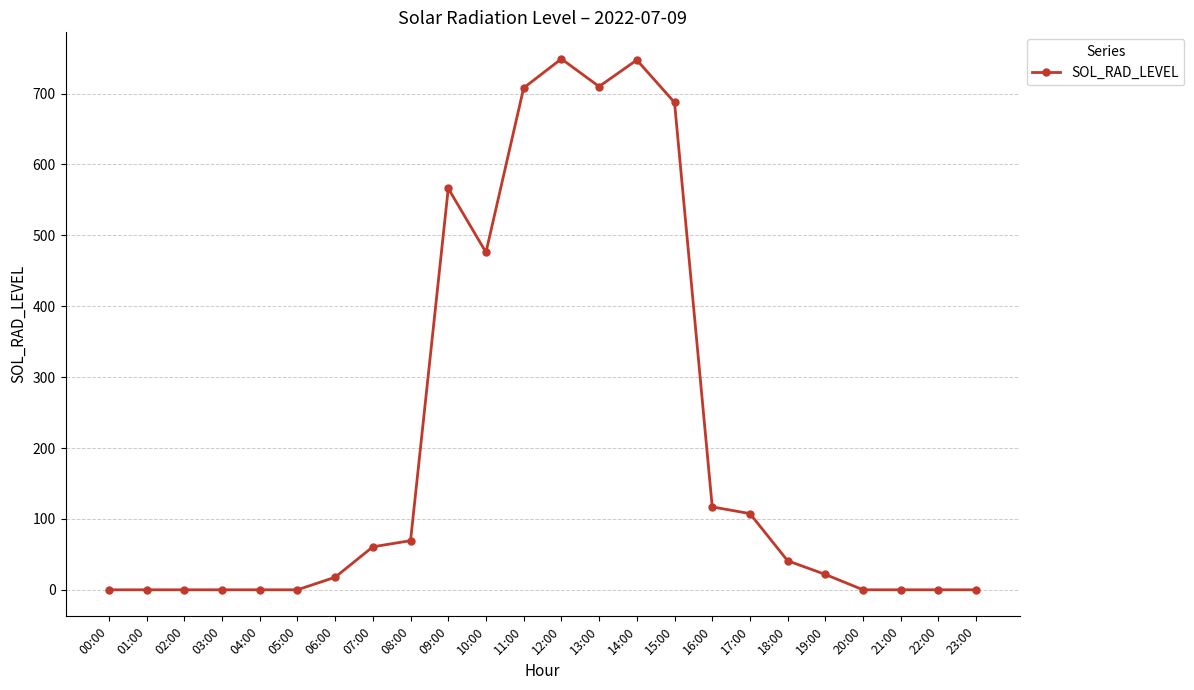

Between 17:00 and 22:00, which is larger?

17:00